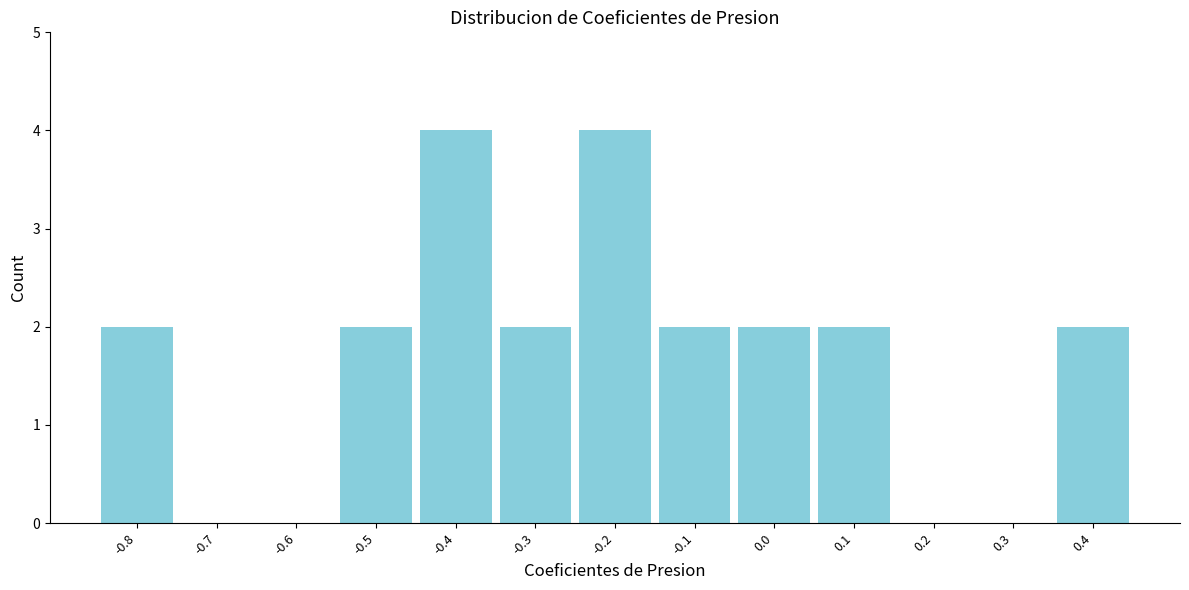

Reading right to left, extract all data points from this chart.

0.4=2	0.3=0	0.2=0	0.1=2	0.0=2	-0.1=2	-0.2=4	-0.3=2	-0.4=4	-0.5=2	-0.6=0	-0.7=0	-0.8=2